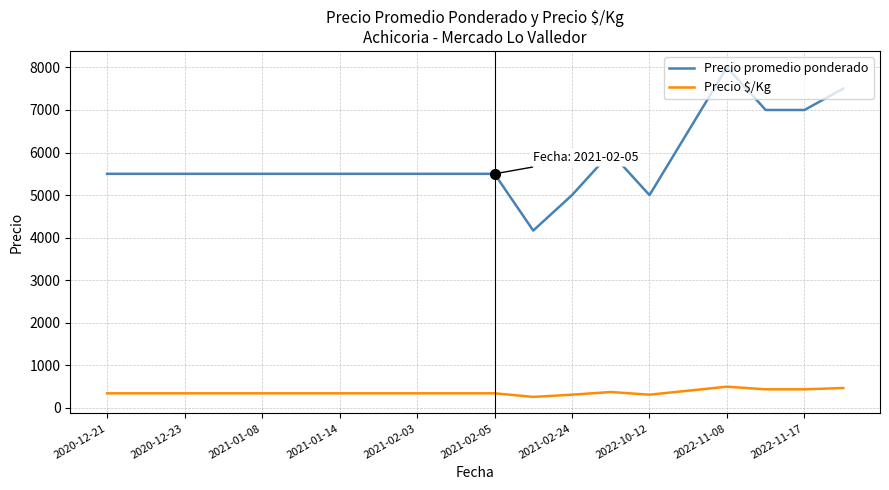

Count the Precio promedio ponderado values in the range 5500 to 6500.

13